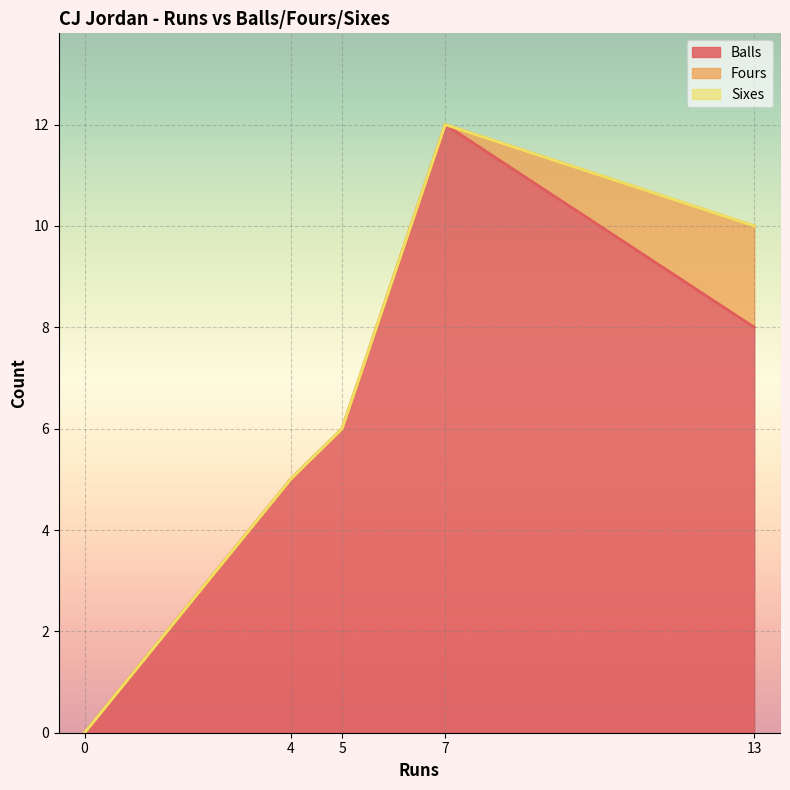

The Fours series shows 1 at 7. True or false?

False